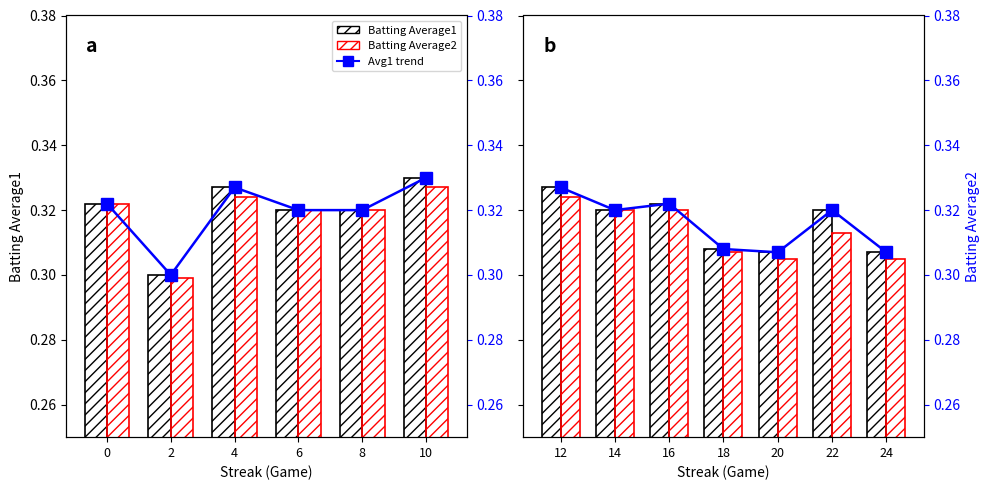

What is the average value of the Batting Average2 series?

0.3